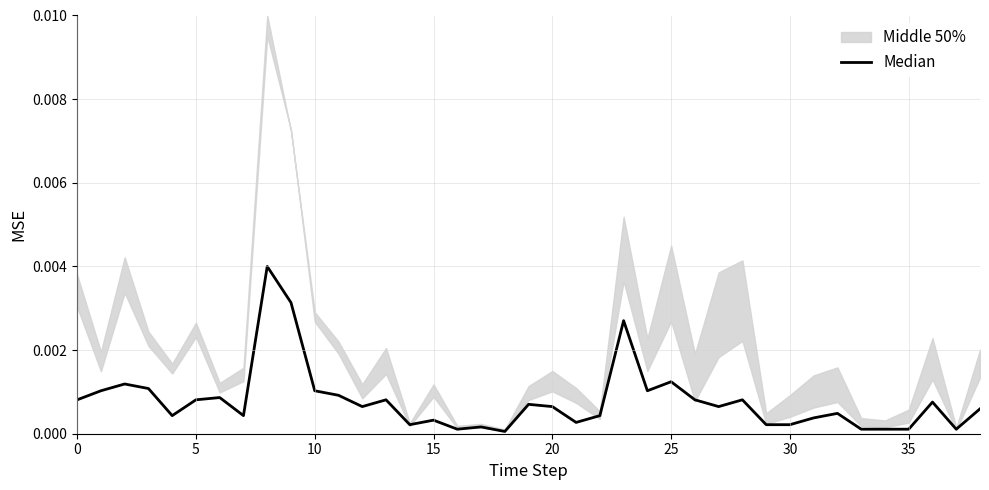

What is the label of the 12th point from the right?

27